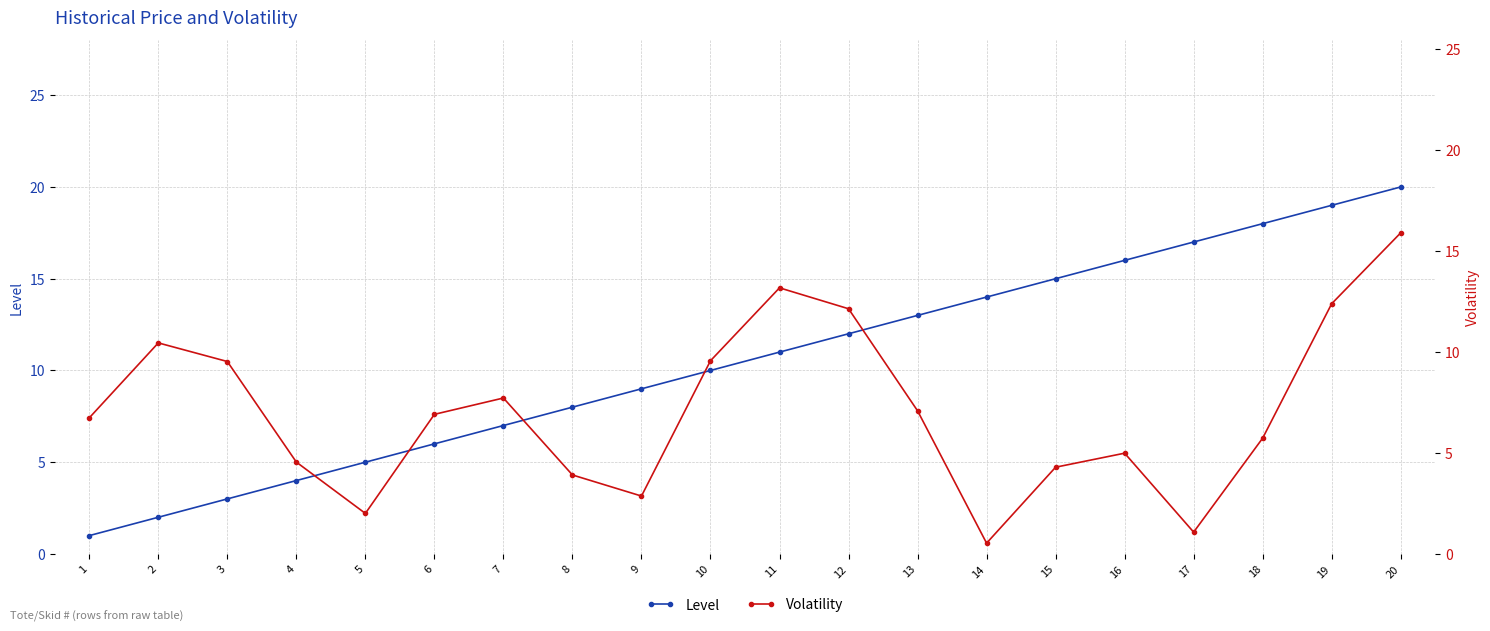

What is the lowest value of the Level series?

1.0